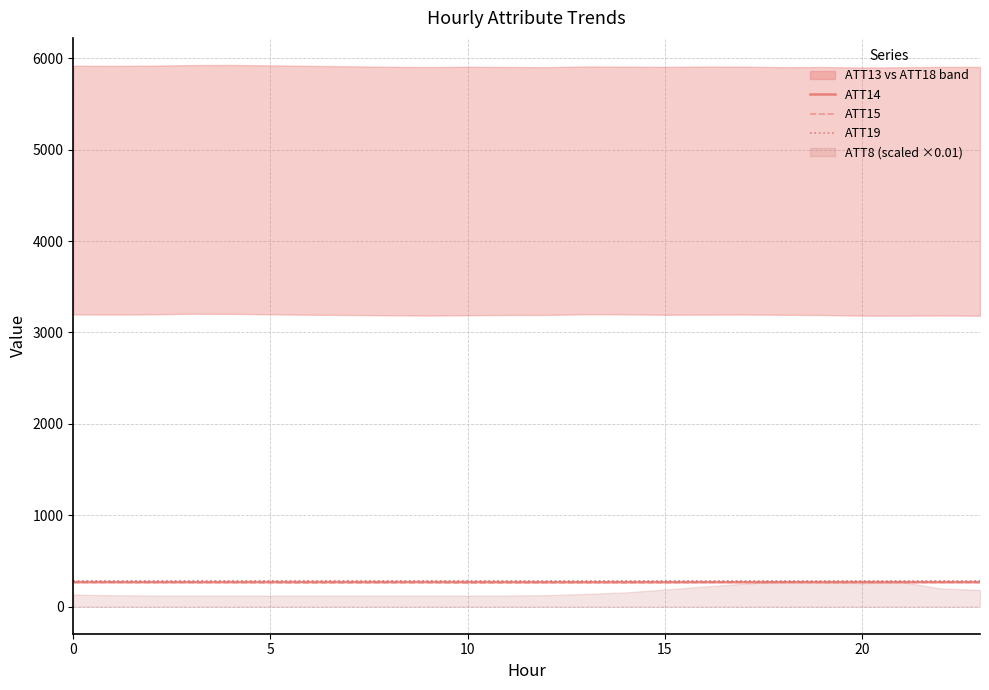

At which label is ATT14 closest to 267?

13